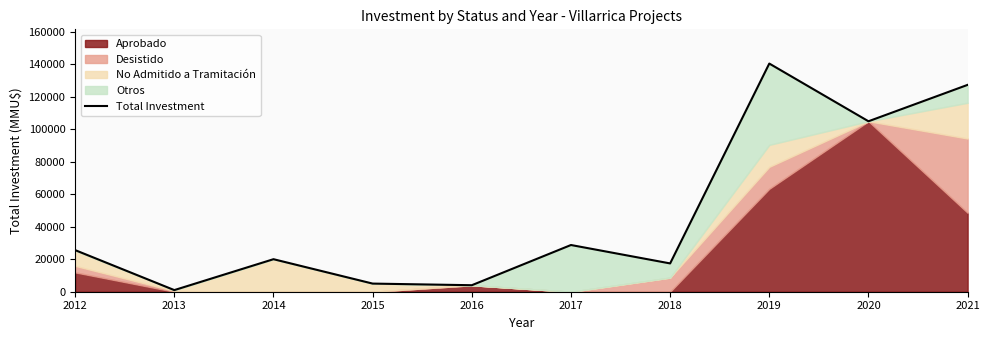

How many data points are above 25580?

4